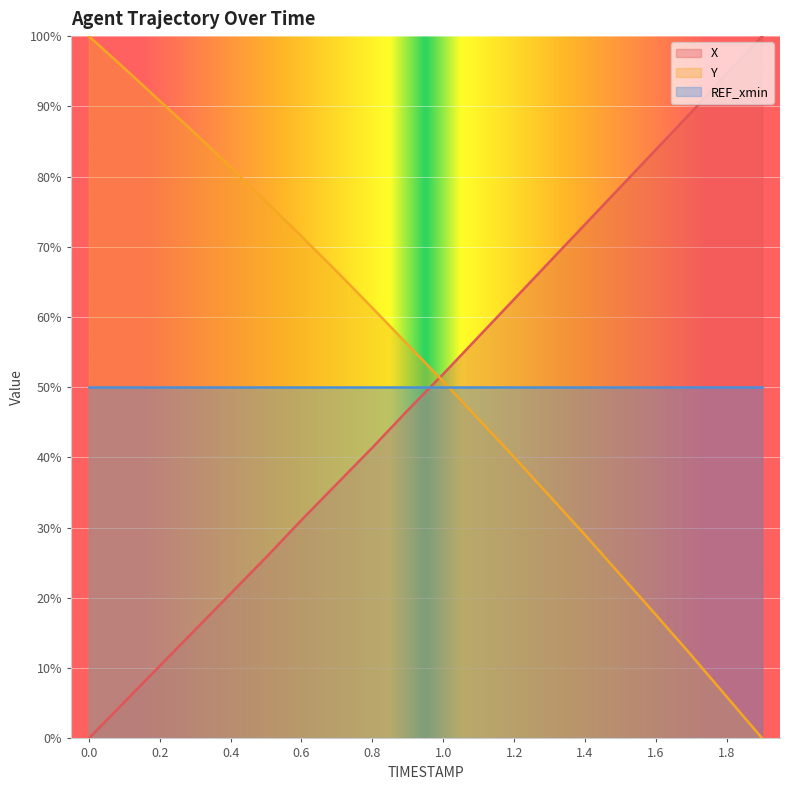

Reading right to left, extract all data points from this chart.

X: 100.0	94.7	89.2	83.8	78.5	73.2	67.9	62.5	57.2	51.9	46.7	41.4	36.3	31.1	25.8	20.6	15.5	10.3	5.2	0.0
Y: 0.0	5.9	11.8	17.6	23.3	29.0	34.5	40.0	45.4	50.8	56.1	61.3	66.5	71.5	76.4	81.4	86.2	90.8	95.4	100.0